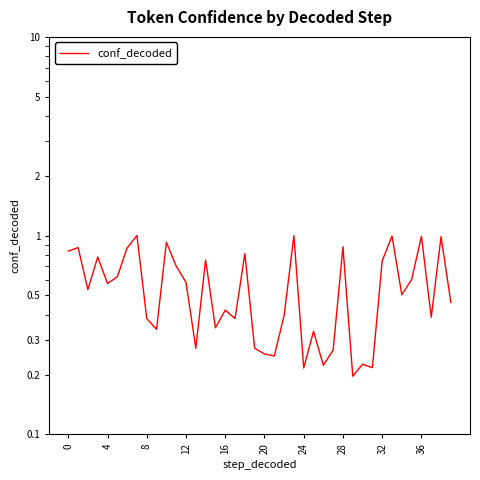

What is the sum of all values?

22.4